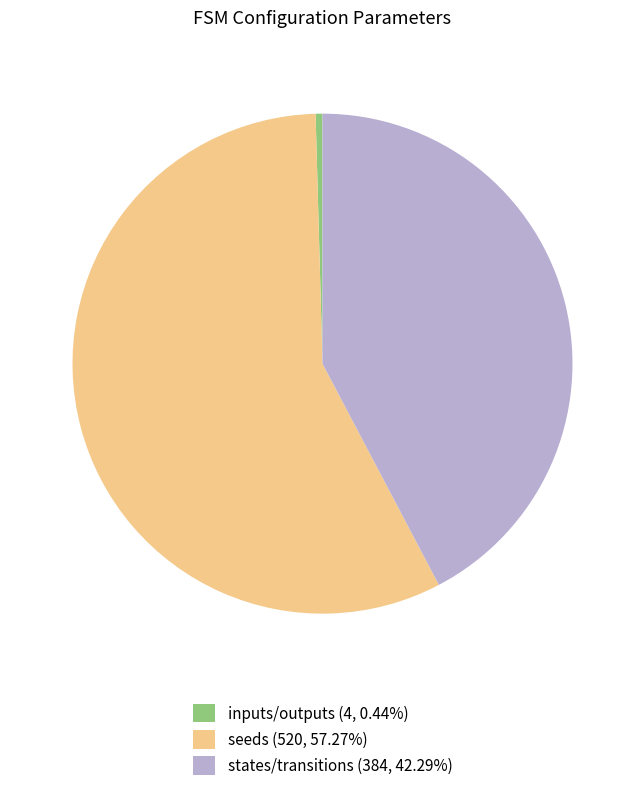

How many slices are in this pie chart?

3